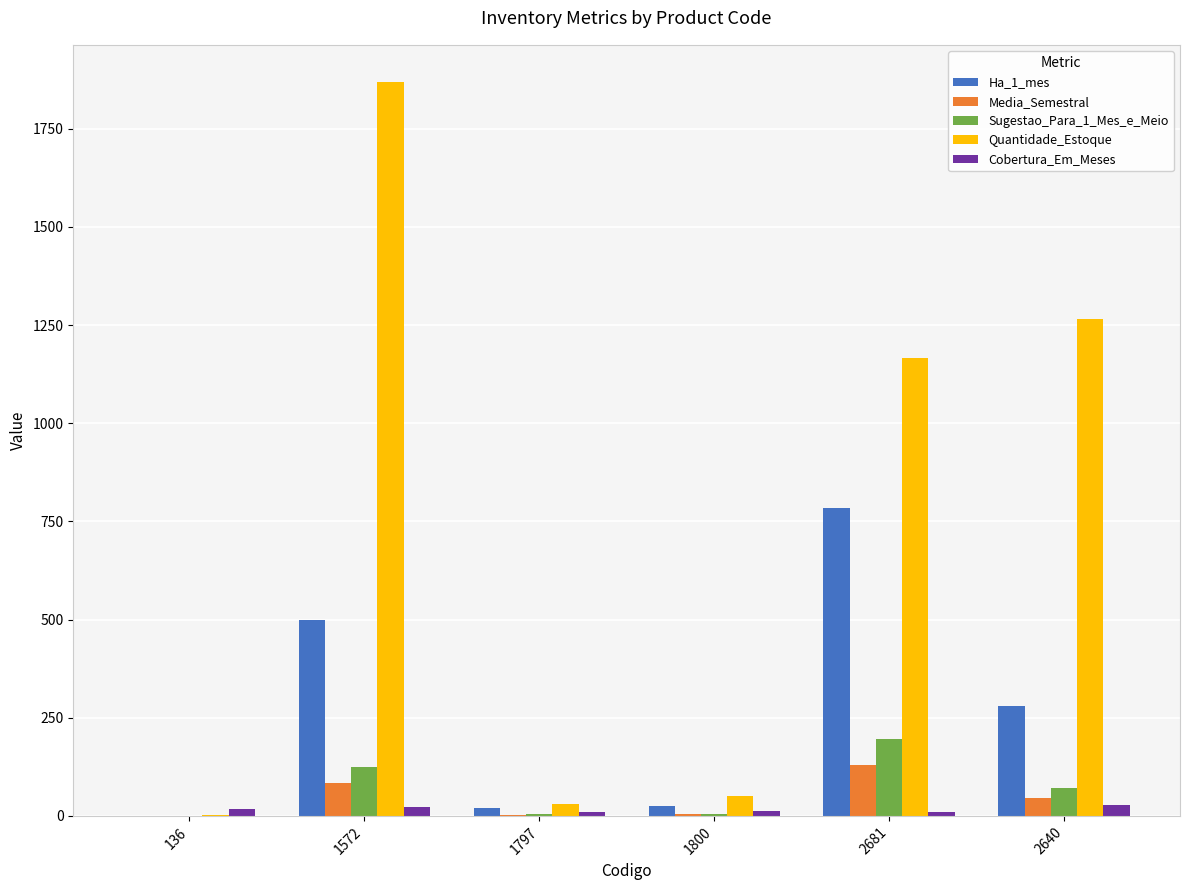

What value does the Ha_1_mes series have at 2681?

783.0